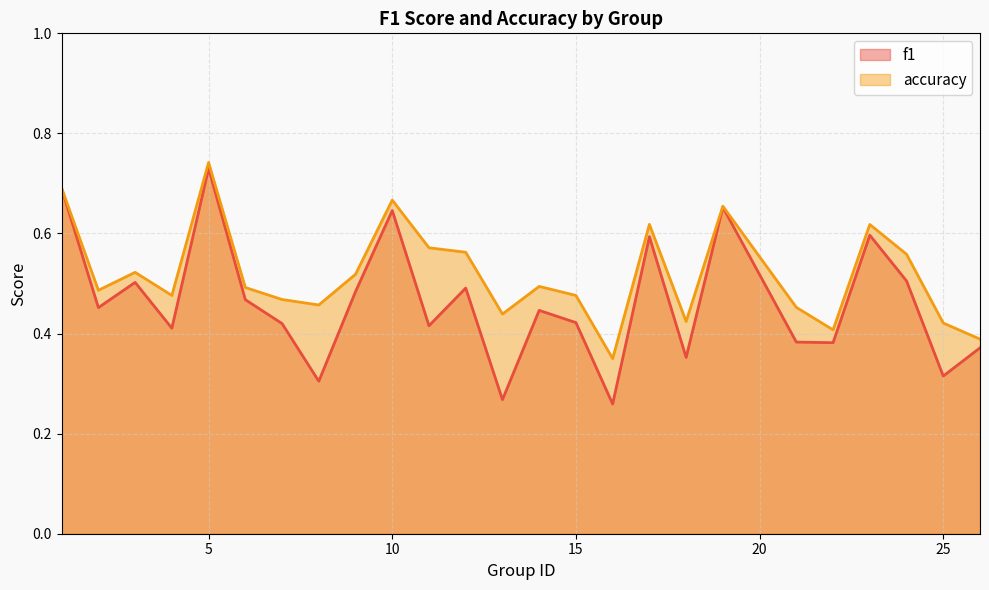

Reading right to left, transcribe all the data shown in this chart.

f1: 0.4	0.3	0.5	0.6	0.4	0.4	0.7	0.4	0.6	0.3	0.4	0.4	0.3	0.5	0.4	0.6	0.5	0.3	0.4	0.5	0.7	0.4	0.5	0.5	0.7
accuracy: 0.4	0.4	0.6	0.6	0.4	0.5	0.7	0.4	0.6	0.3	0.5	0.5	0.4	0.6	0.6	0.7	0.5	0.5	0.5	0.5	0.7	0.5	0.5	0.5	0.7